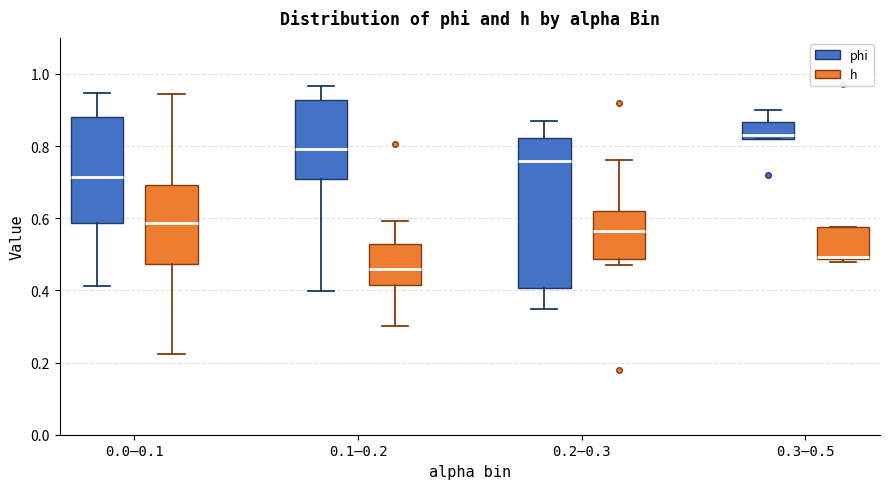

Which box has the lowest median line?

0.1–0.2 (h)